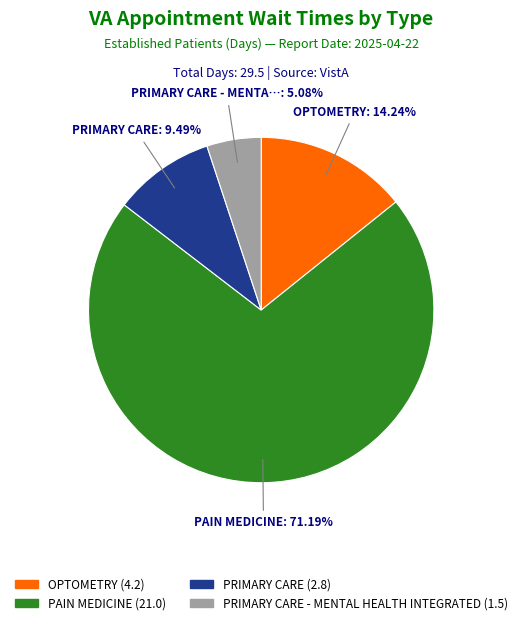

How many segments does this pie chart have?

4